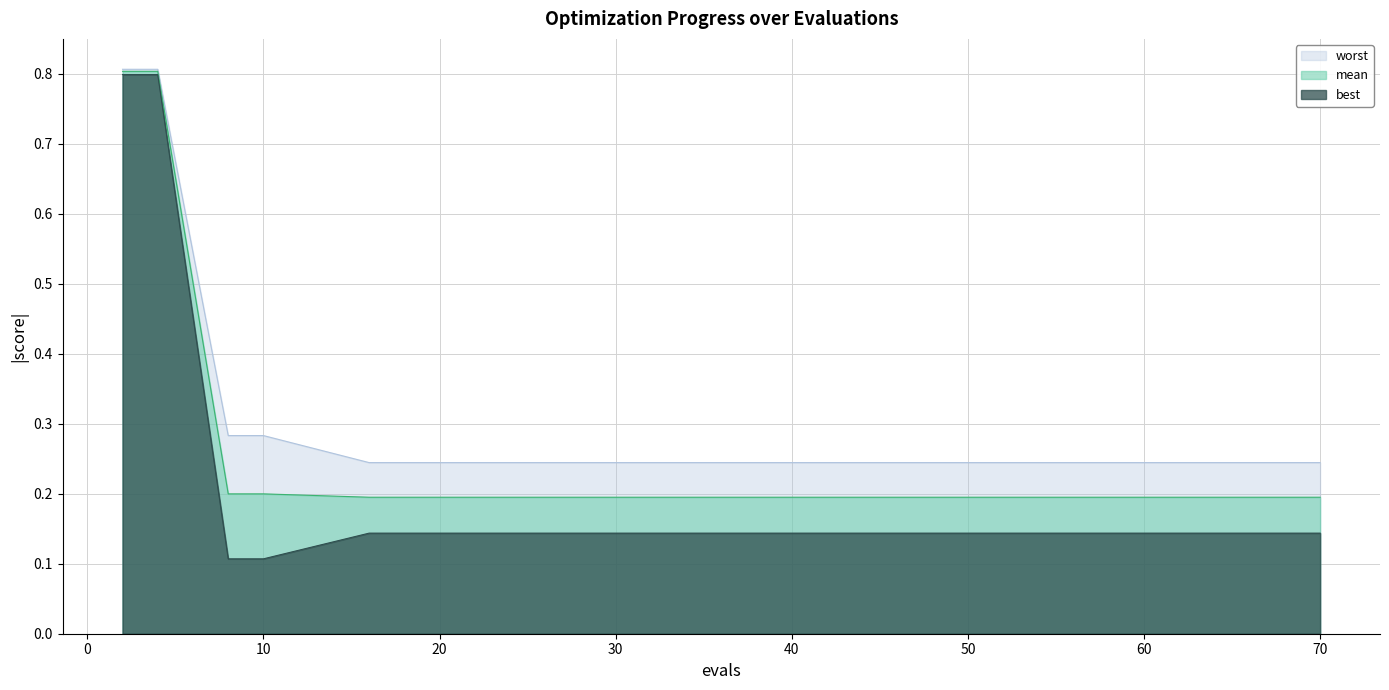

List the labels in order of best value, largest first.

2, 4, 16, 19, 23, 27, 31, 36, 40, 44, 47, 51, 54, 57, 62, 66, 68, 70, 8, 10